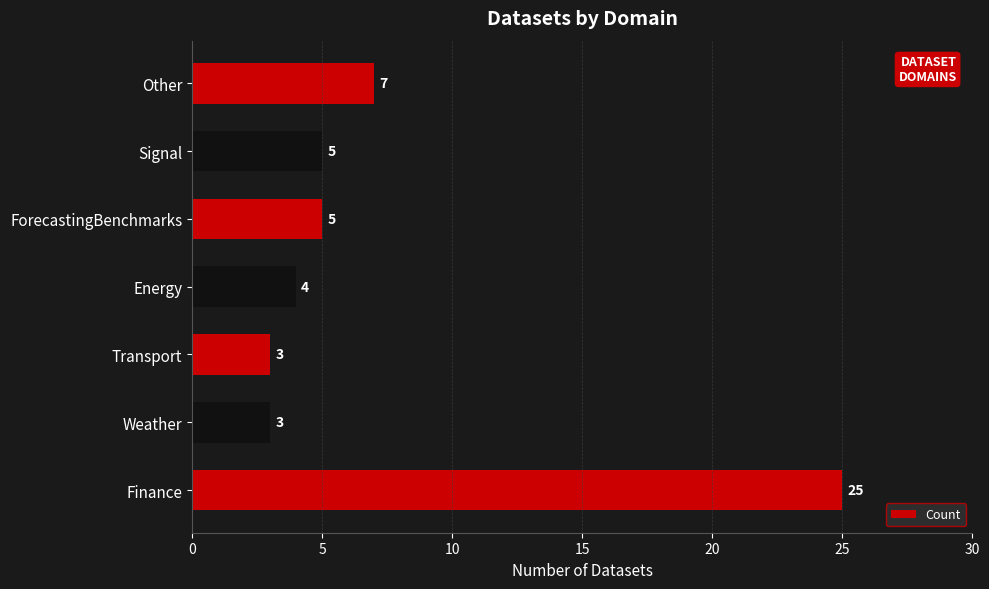

Are the bars horizontal?

Yes